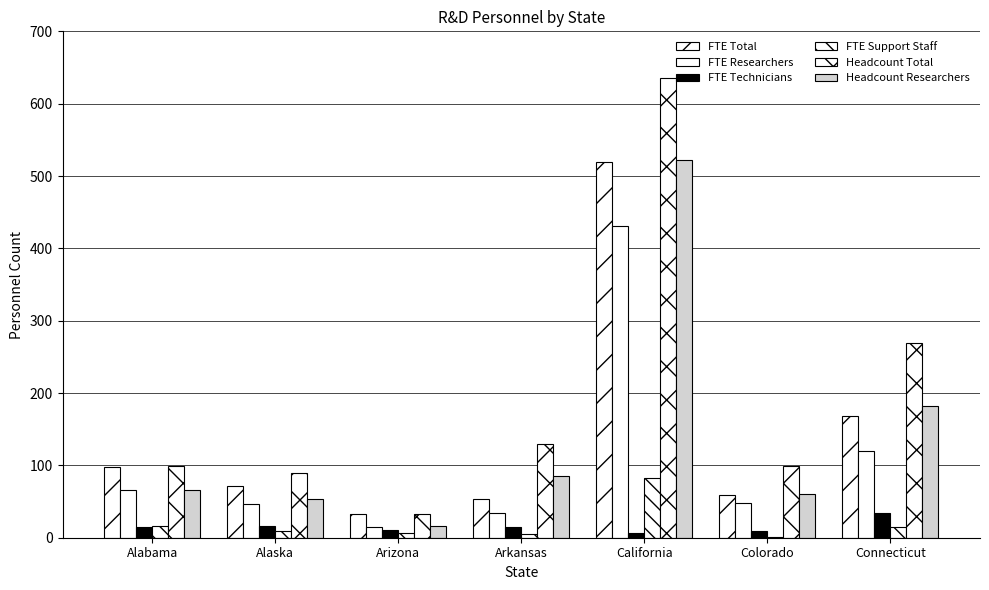

Where is FTE Support Staff nearest to the value 42?

Alabama